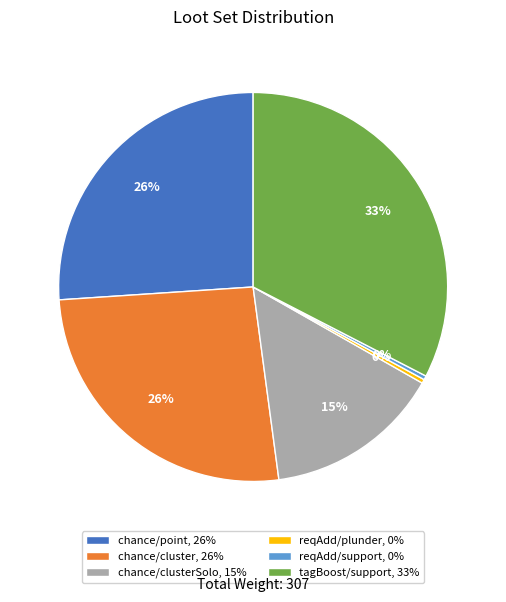

To the nearest percent, what portion does chance/point, 26% represent?

26%